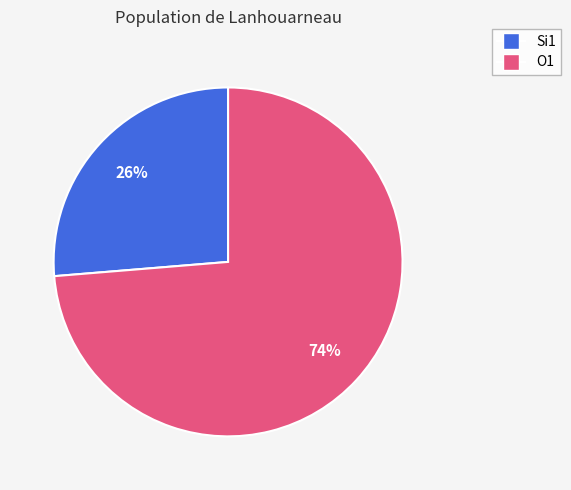

How many segments does this pie chart have?

2